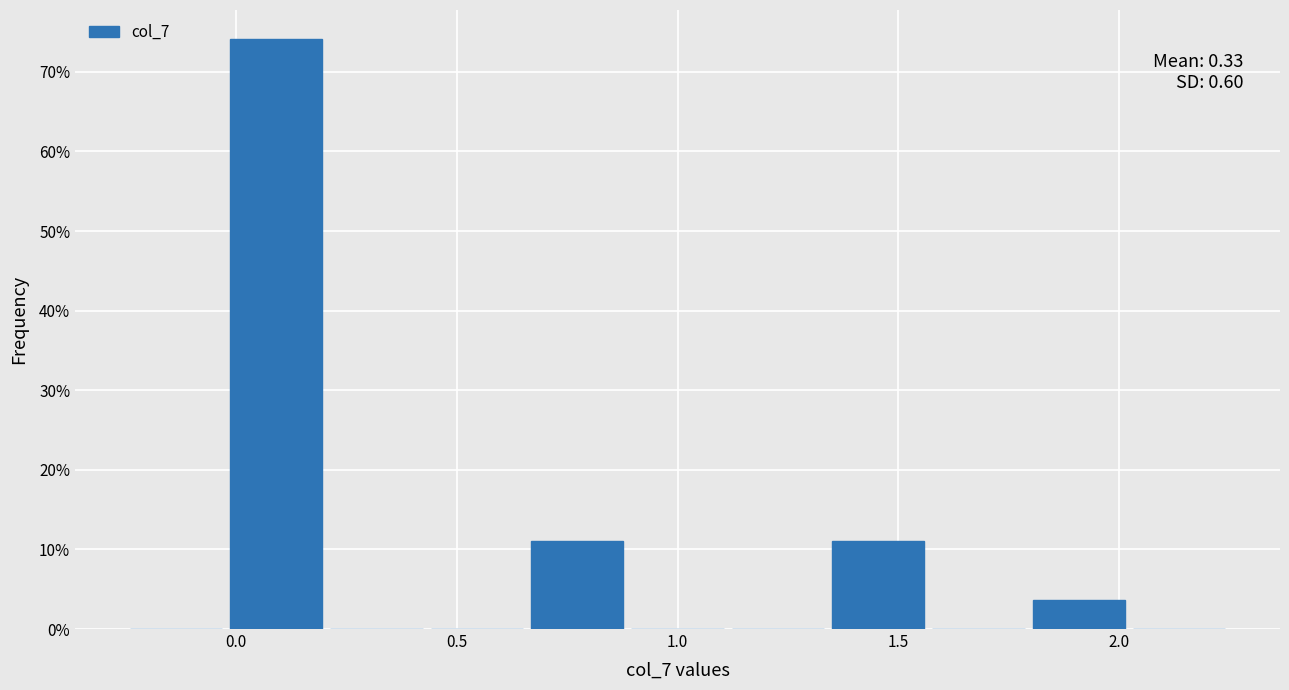

Over which range of the x-axis is the bar tallest?

0.00 to 0.20